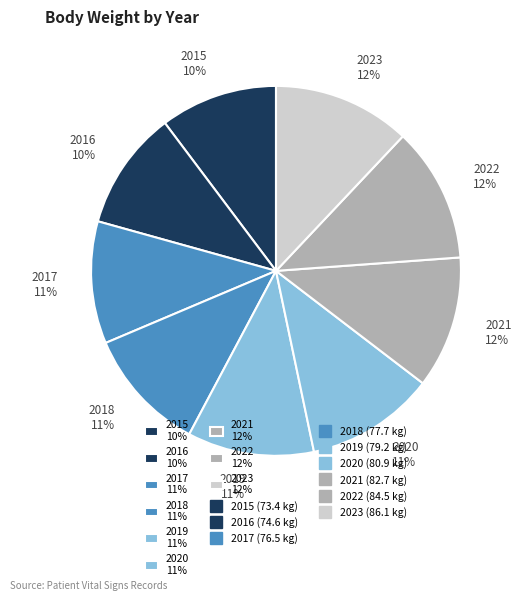

Do 2016 and 2022 together represent more than half of the pie?

No